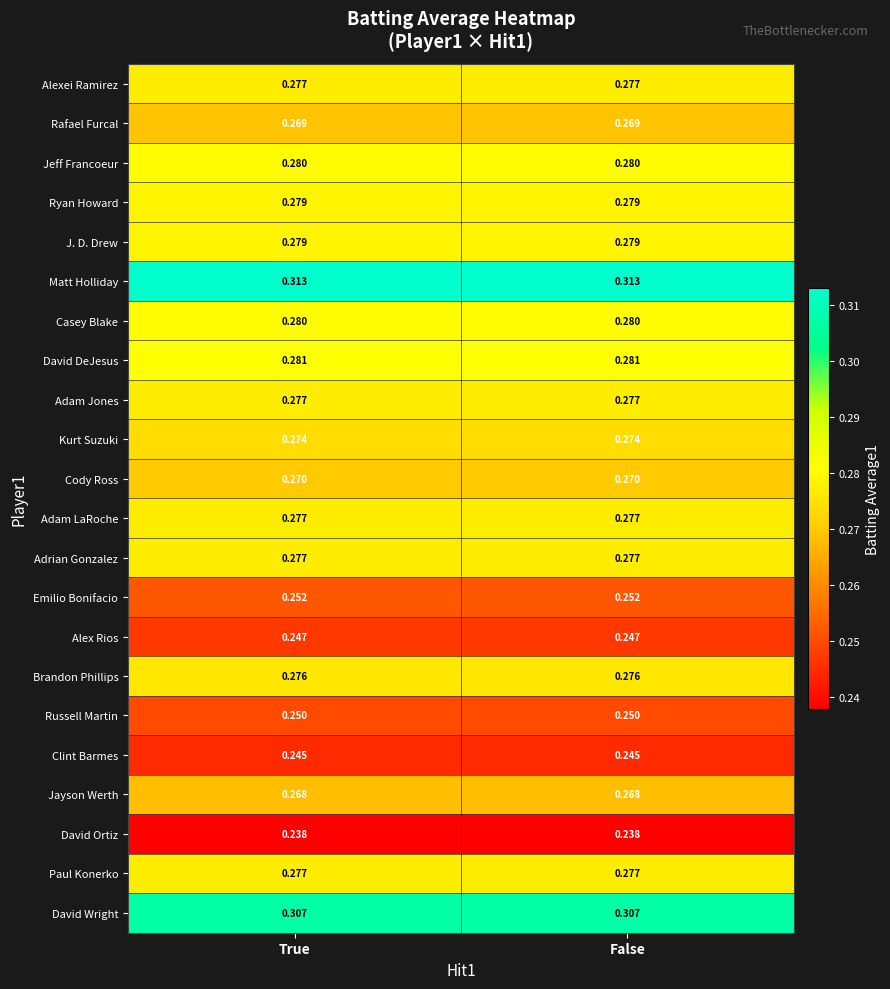

Which series has the largest total across all categories?

Matt Holliday